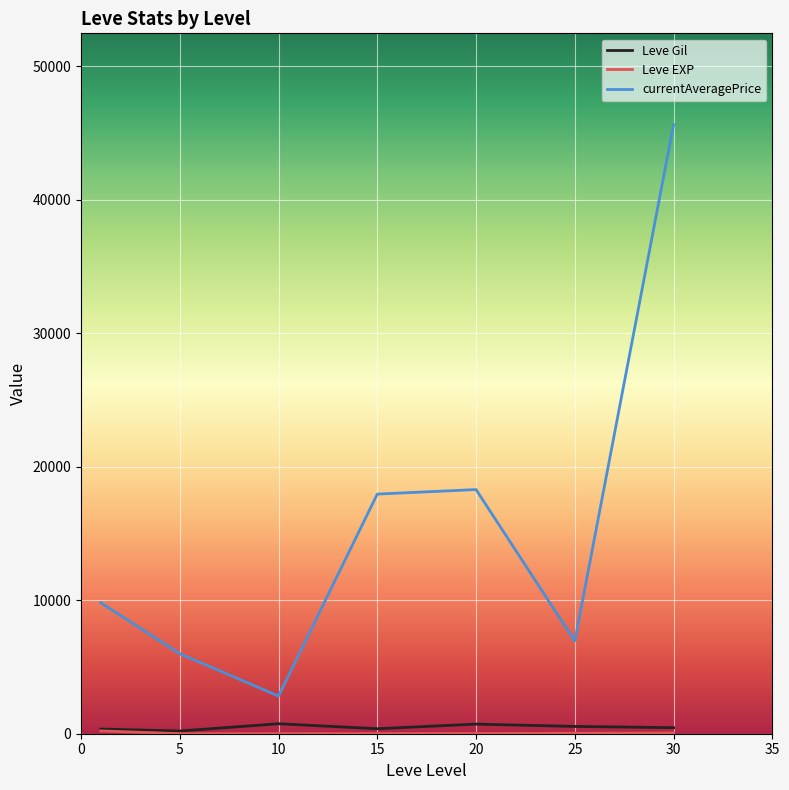

True or false: Leve Gil and currentAveragePrice intersect in this chart.

False